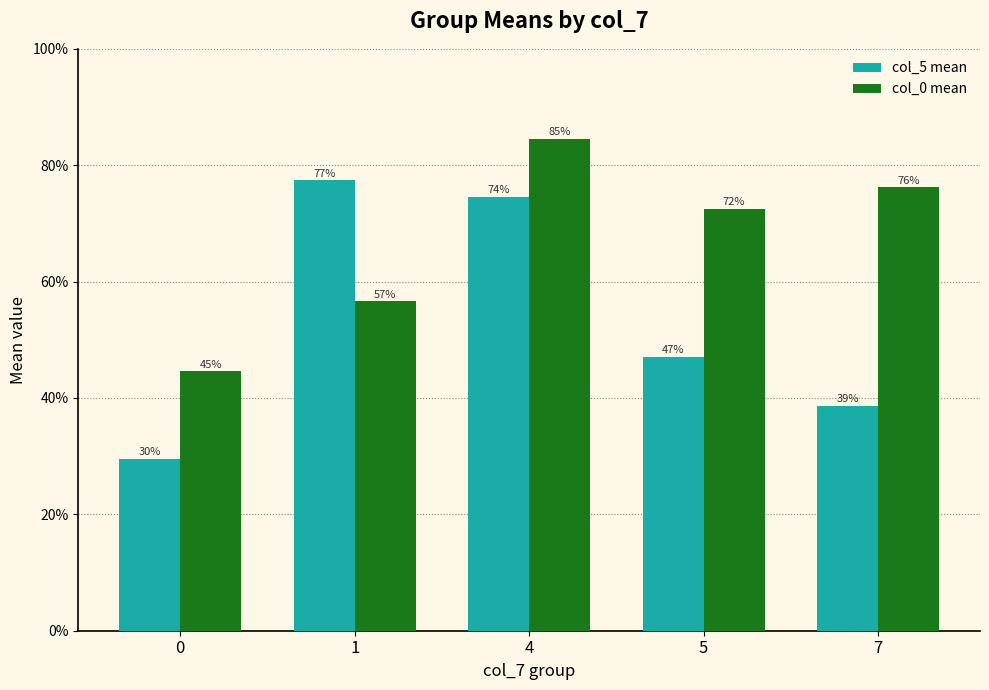

List the series in order of their peak value, lowest first.

col_5 mean, col_0 mean